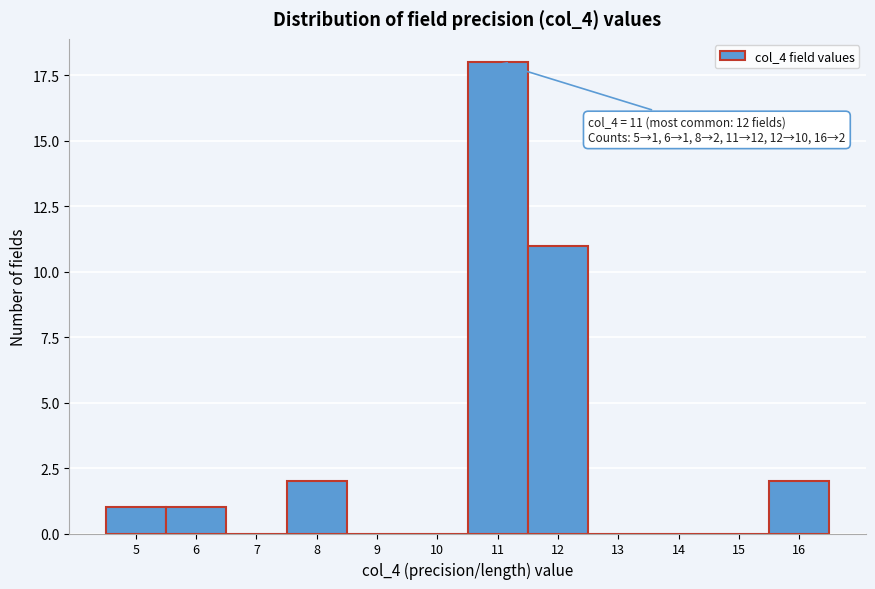

Reading right to left, what are all the values shown in this chart?

16=2	15=0	14=0	13=0	12=11	11=18	10=0	9=0	8=2	7=0	6=1	5=1